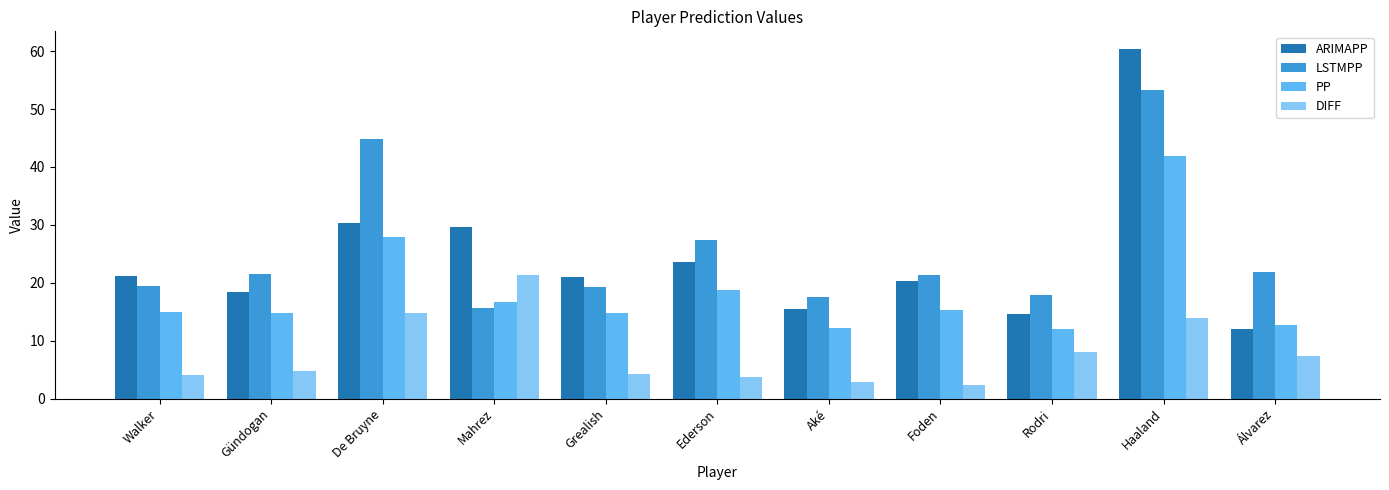

List the series in order of their peak value, highest first.

ARIMAPP, LSTMPP, PP, DIFF